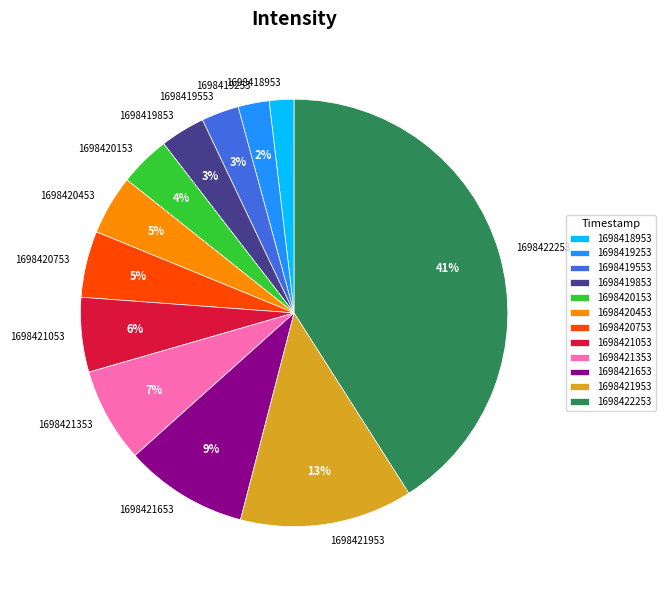

Which category has the biggest portion of the pie?

1698422253